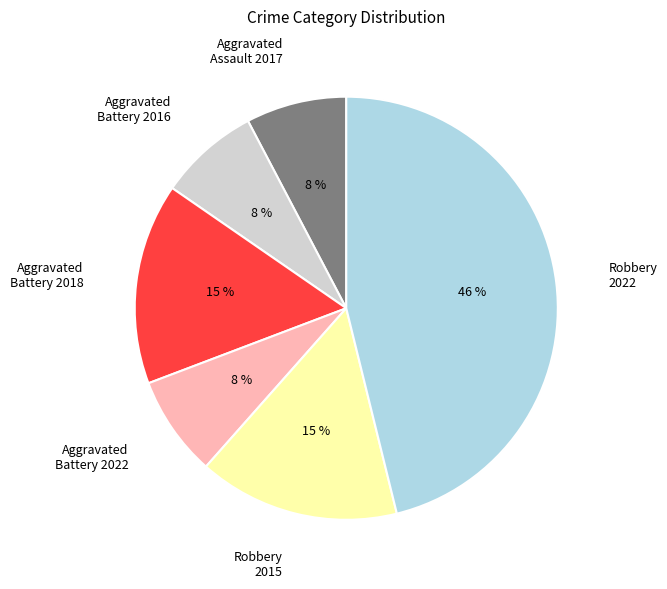

Combined, do Robbery 2022 and Aggravated Assault 2017 account for over 50%?

Yes